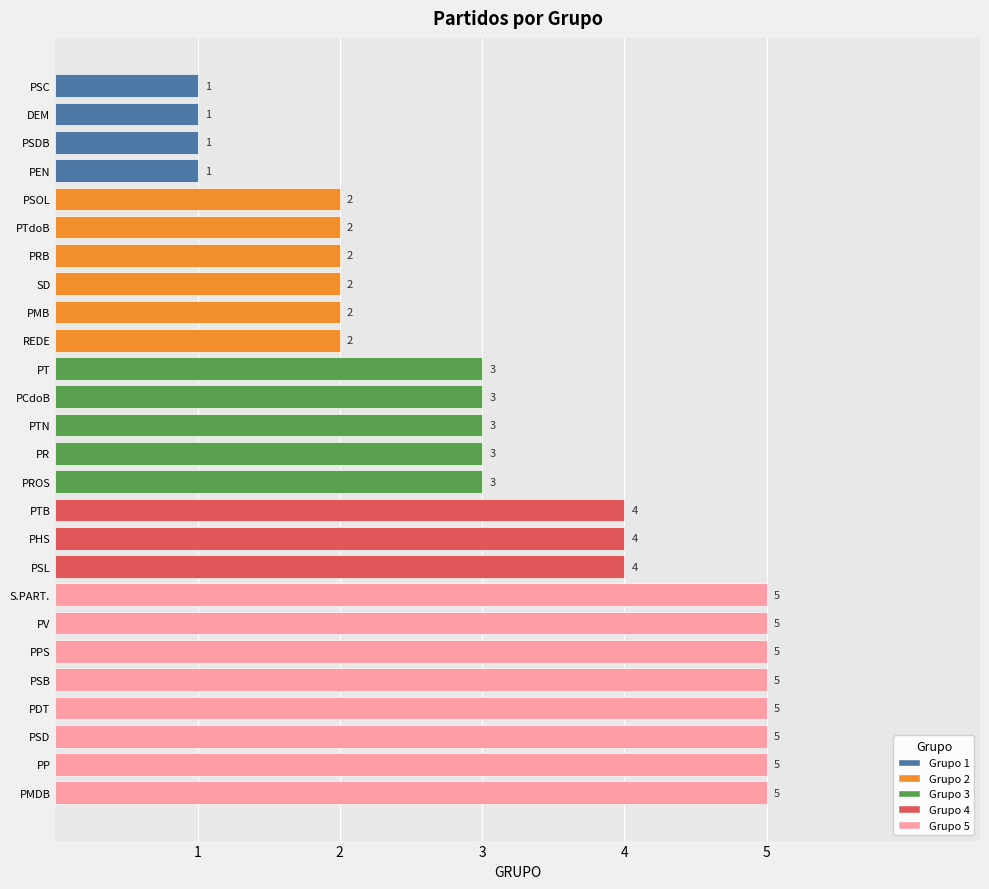

What is the change in value from PSL to PDT?

+1